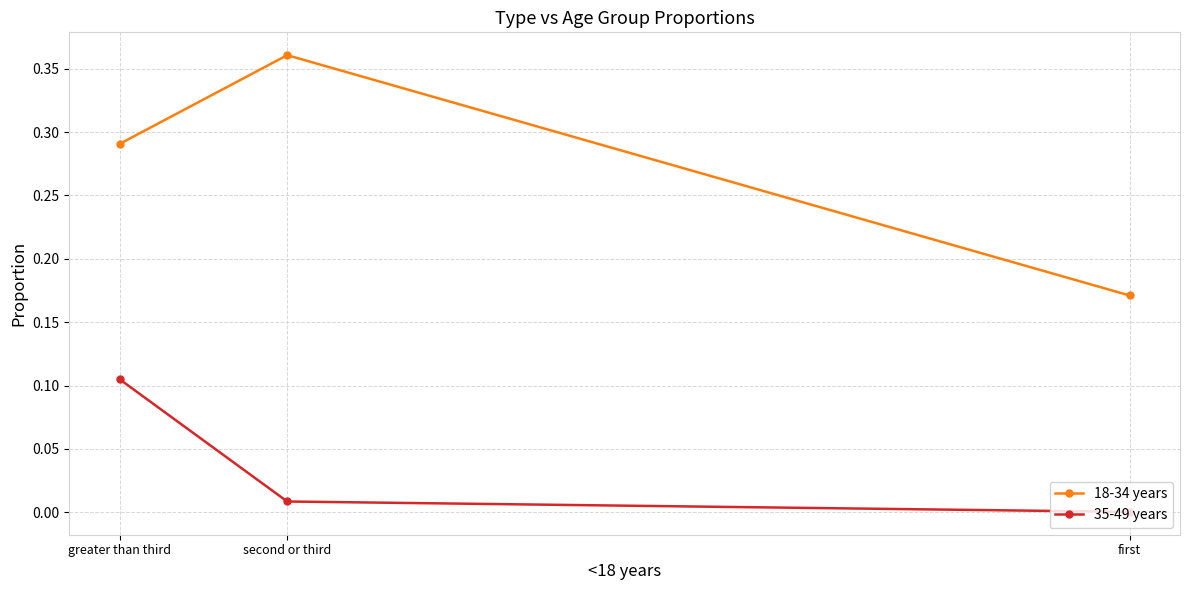

Rank the series by their maximum value, from lowest to highest.

35-49 years, 18-34 years